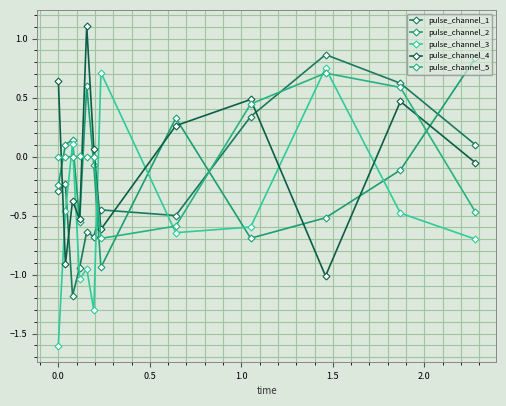

How many interior local peaks does the pulse_channel_1 series have?

4